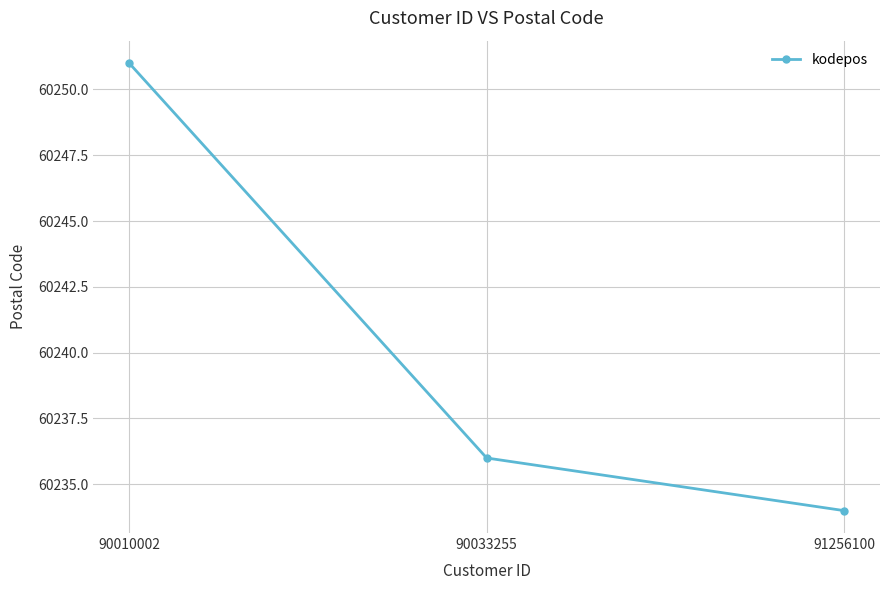

What is the difference between the values at 90033255 and 90010002?

15